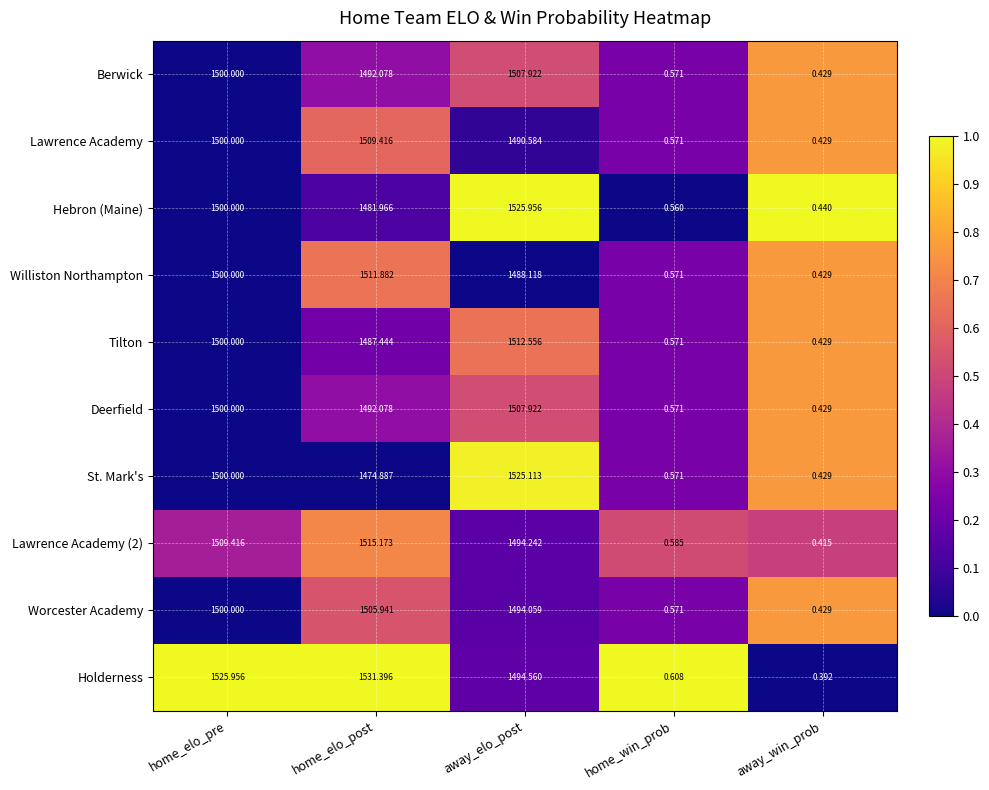

Where is Holderness nearest to the value 765?

away_elo_post